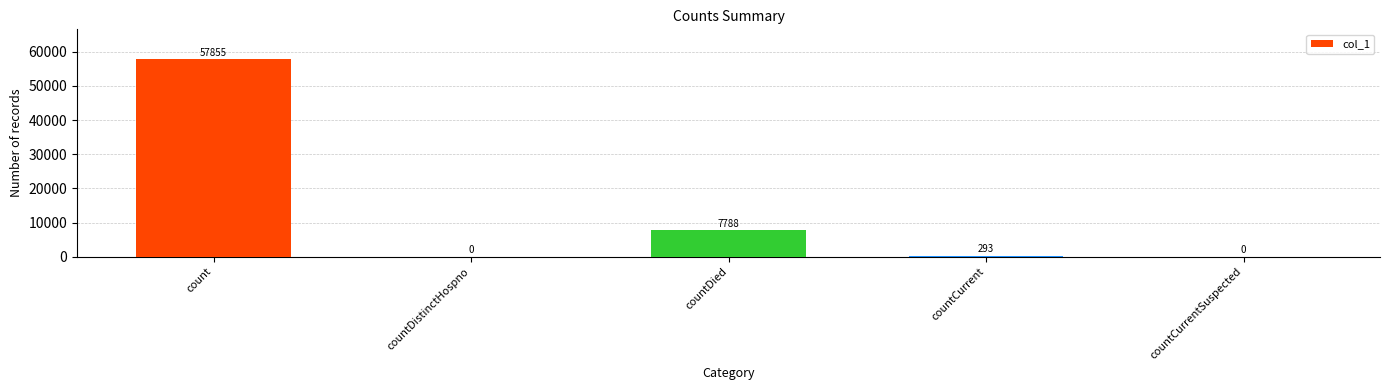

Reading left to right, transcribe all the data shown in this chart.

57855	0	7788	293	0